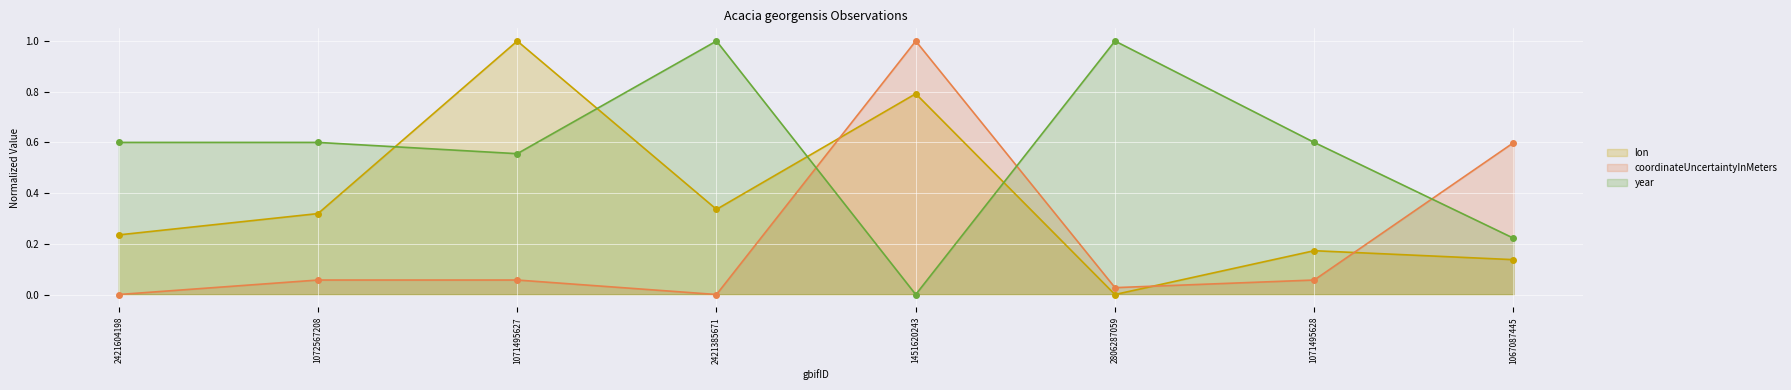

Which series changed the most between 1072567208 and 2421385671?

year